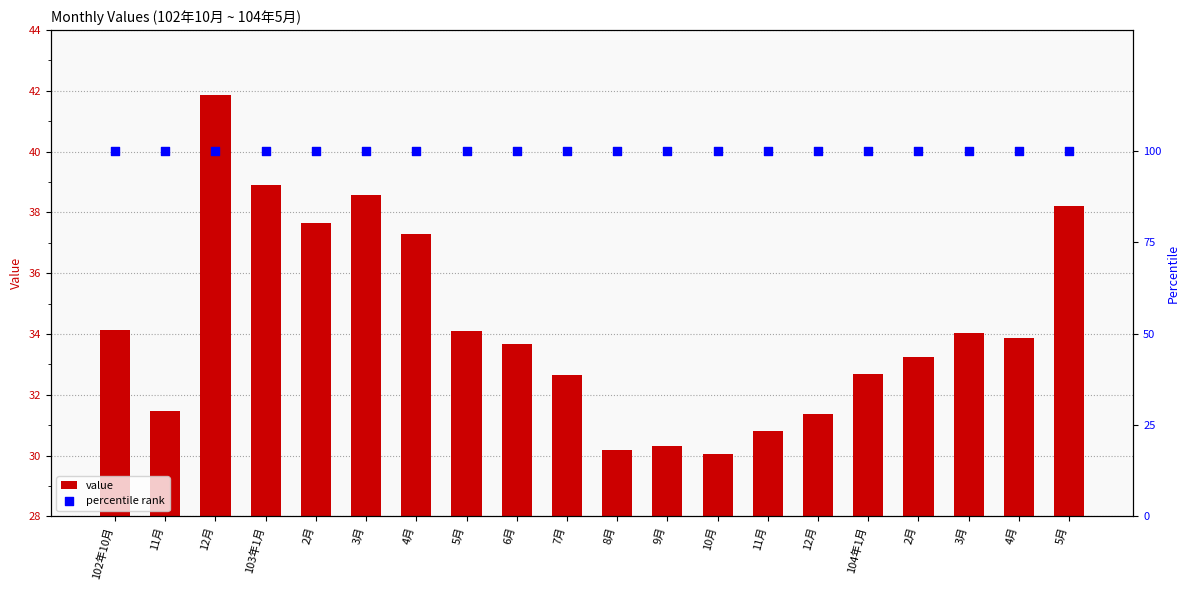

What are all the series names shown in the legend?

value, percentile rank